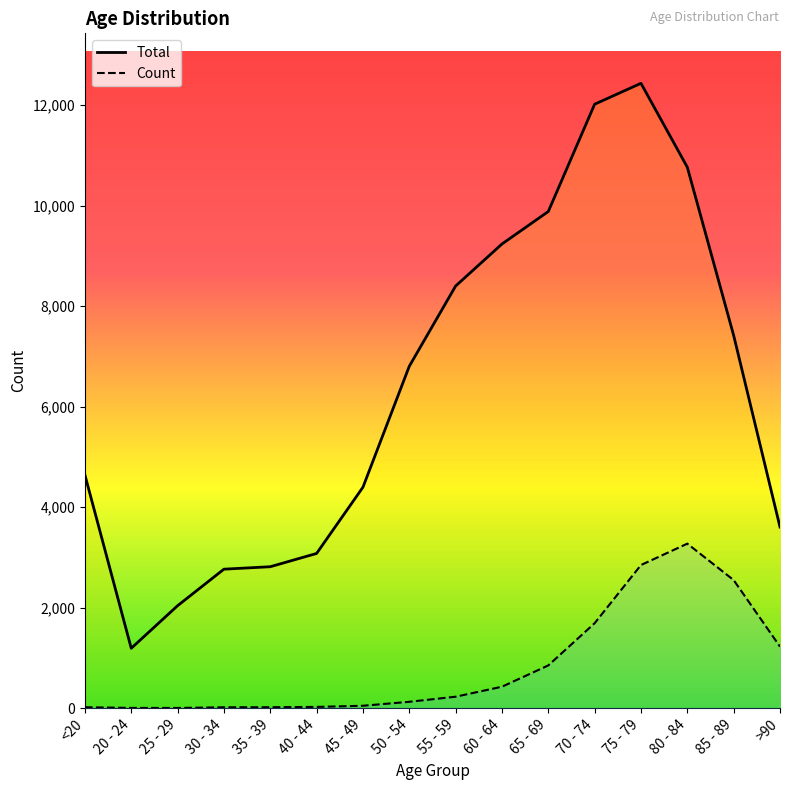

Between 40 - 44 and 70 - 74, which series saw the biggest shift?

Total